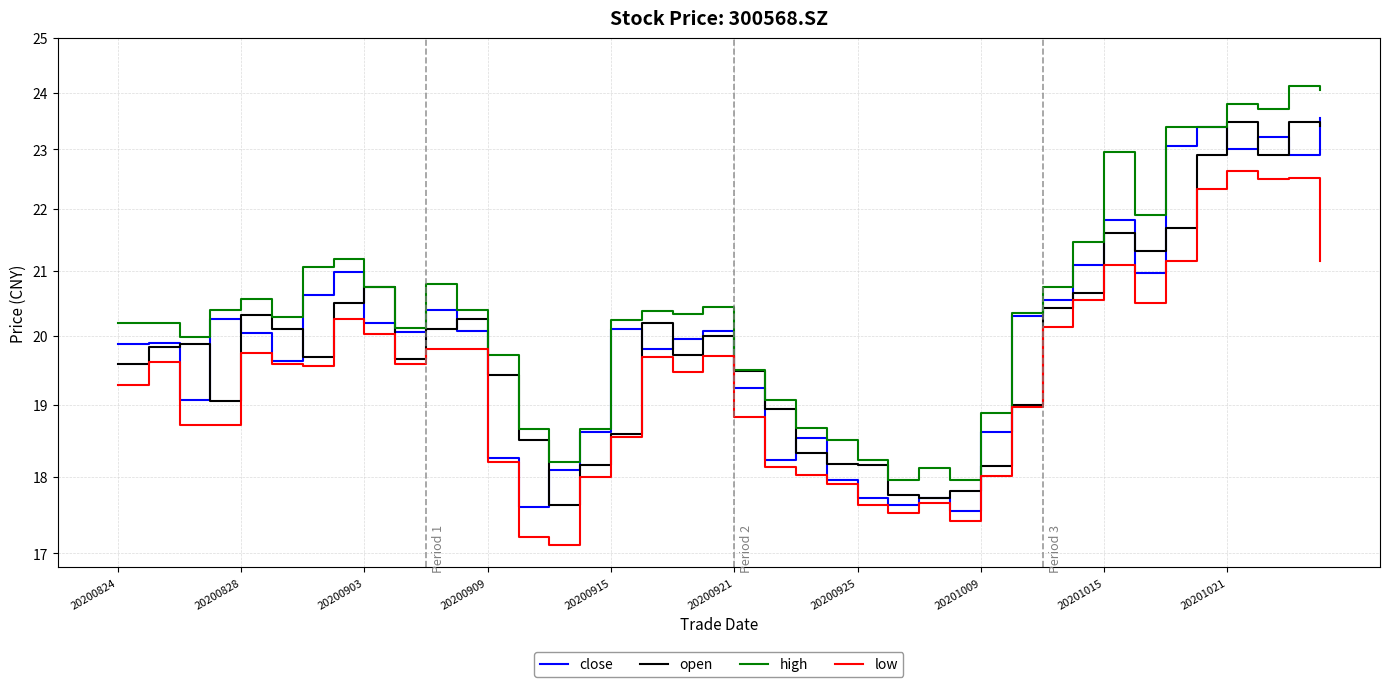

Which series changed the most between 10 and 19?

high